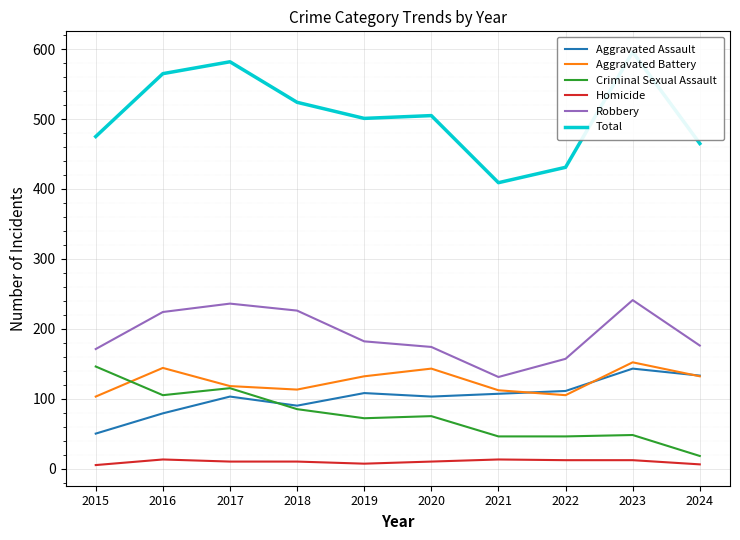

List the series in order of their peak value, lowest first.

Homicide, Aggravated Assault, Criminal Sexual Assault, Aggravated Battery, Robbery, Total